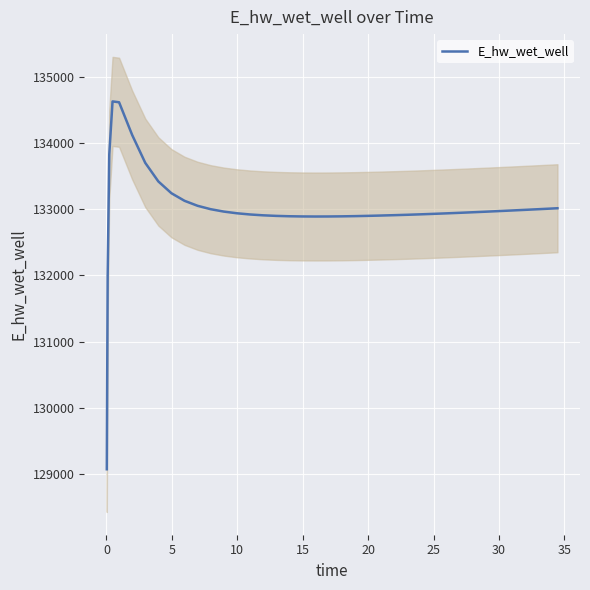

Reading left to right, transcribe all the data shown in this chart.

129070.3	131970.0	133826.0	134628.0	134615.3	134120.9	133699.8	133419.1	133240.8	133126.5	133050.9	132999.5	132963.5	132938.1	132919.9	132907.2	132898.5	132893.0	132890.0	132888.9	132889.6	132891.5	132894.7	132898.8	132903.7	132906.5	132909.1	132915.1	132921.7	132929.0	132936.6	132944.7	132953.1	132961.8	132970.7	132980.0	132989.4	132999.1	133008.9	133013.9